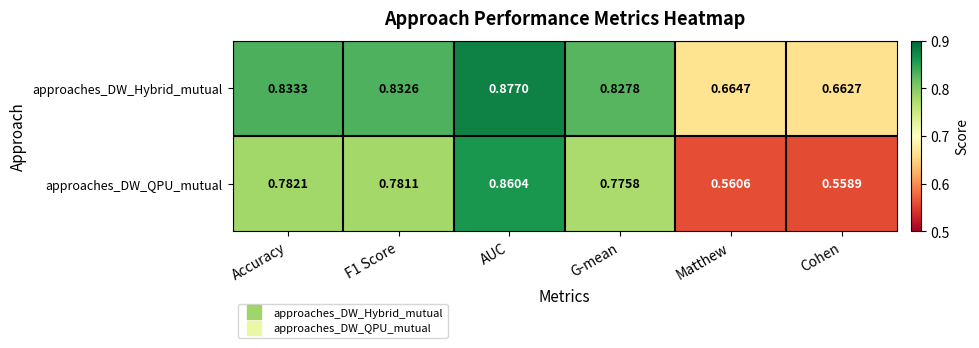

At which label does approaches_DW_QPU_mutual reach its peak?

AUC